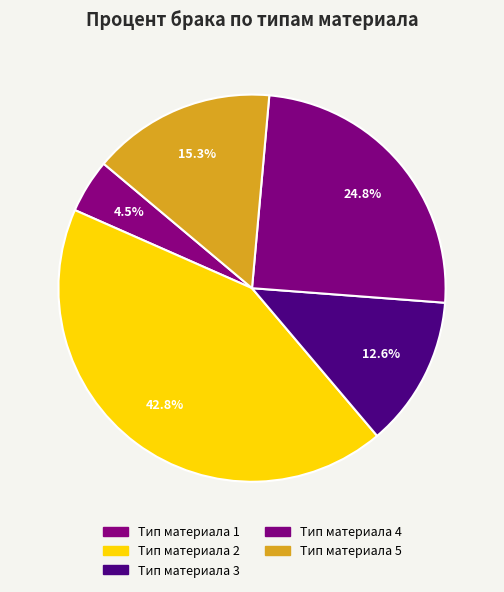

What portion of the pie excludes Тип материала 2?

57.2%